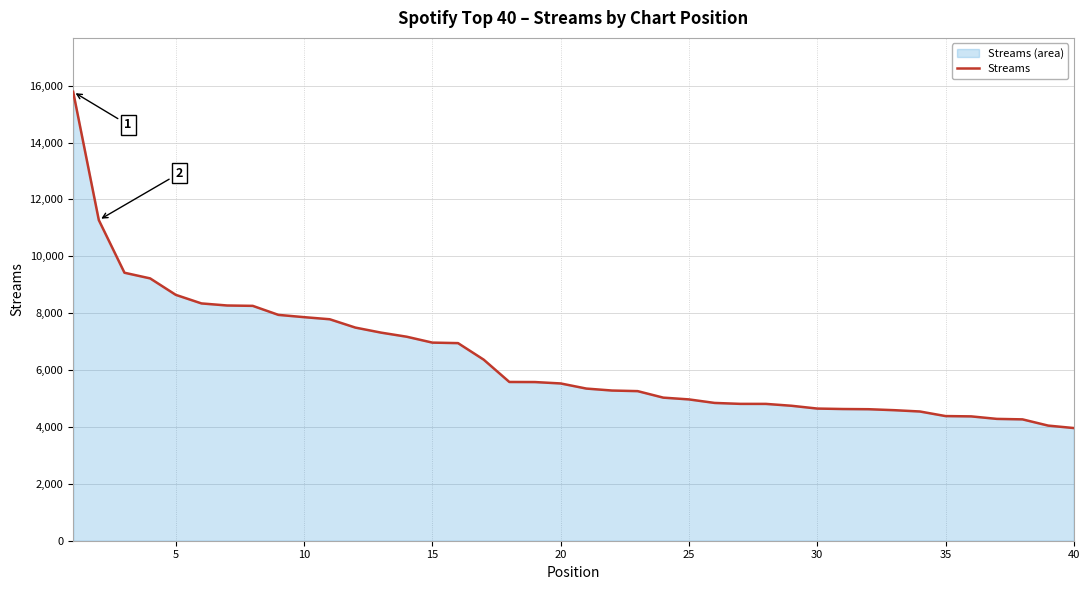

What is the difference between the maximum and minimum values?

11824